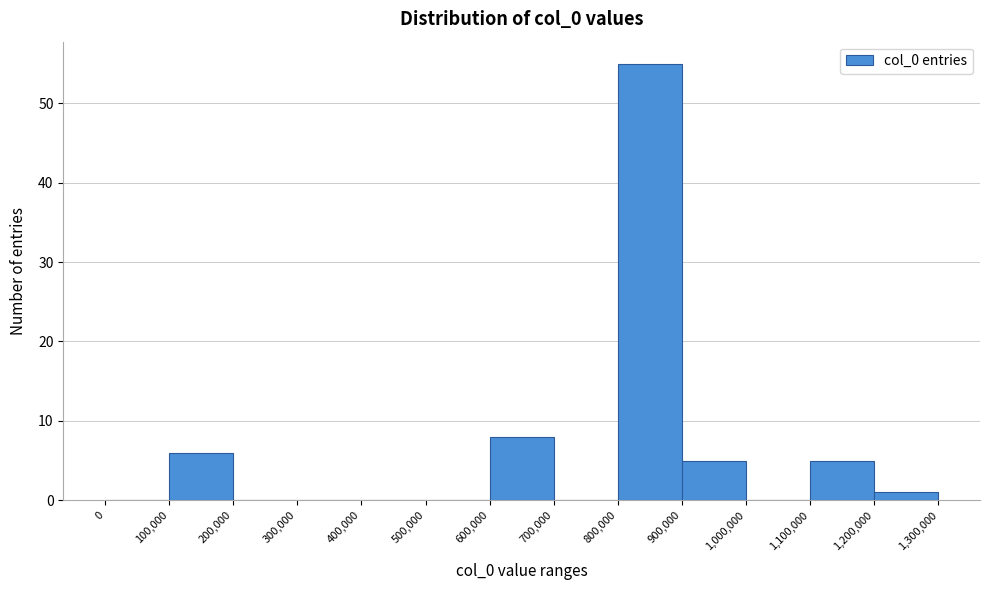

Reading left to right, list every bar in this chart as the range it spans on the x-axis followed by its height. The values are not printed on the chart, so give them approximately, as read against the axis.

0 to 100,000: 0
100,000 to 200,000: 6
200,000 to 300,000: 0
300,000 to 400,000: 0
400,000 to 500,000: 0
500,000 to 600,000: 0
600,000 to 700,000: 8
700,000 to 800,000: 0
800,000 to 900,000: 55
900,000 to 1,000,000: 5
1,000,000 to 1,100,000: 0
1,100,000 to 1,200,000: 5
1,200,000 to 1,300,000: 1